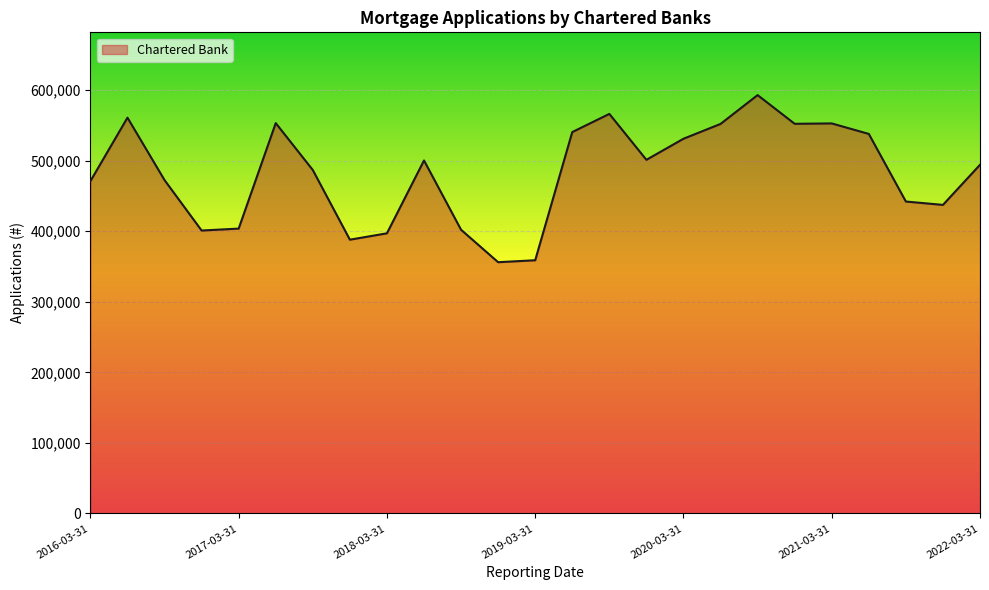

What is the greatest value displayed?

592659